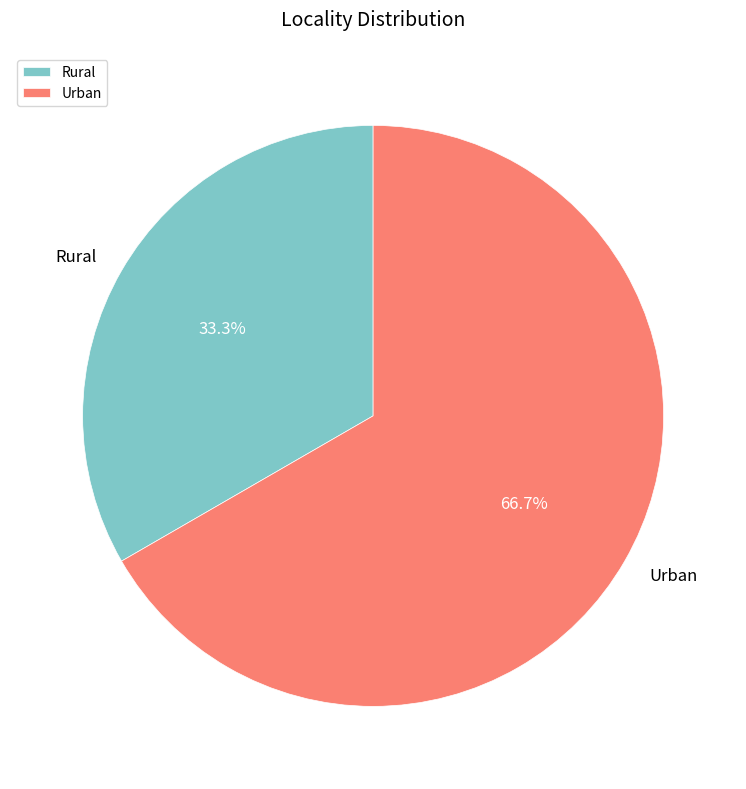

Which has a higher value, Urban or Rural?

Urban